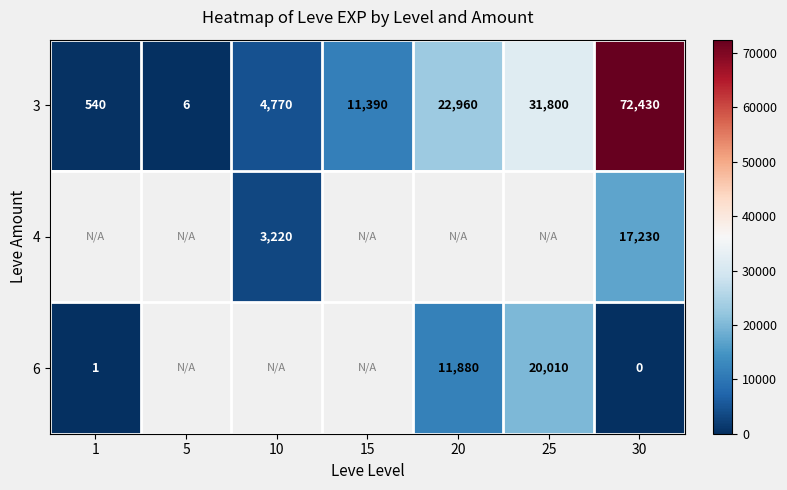

Is it true that 3 equals 8.3 at 5?

False